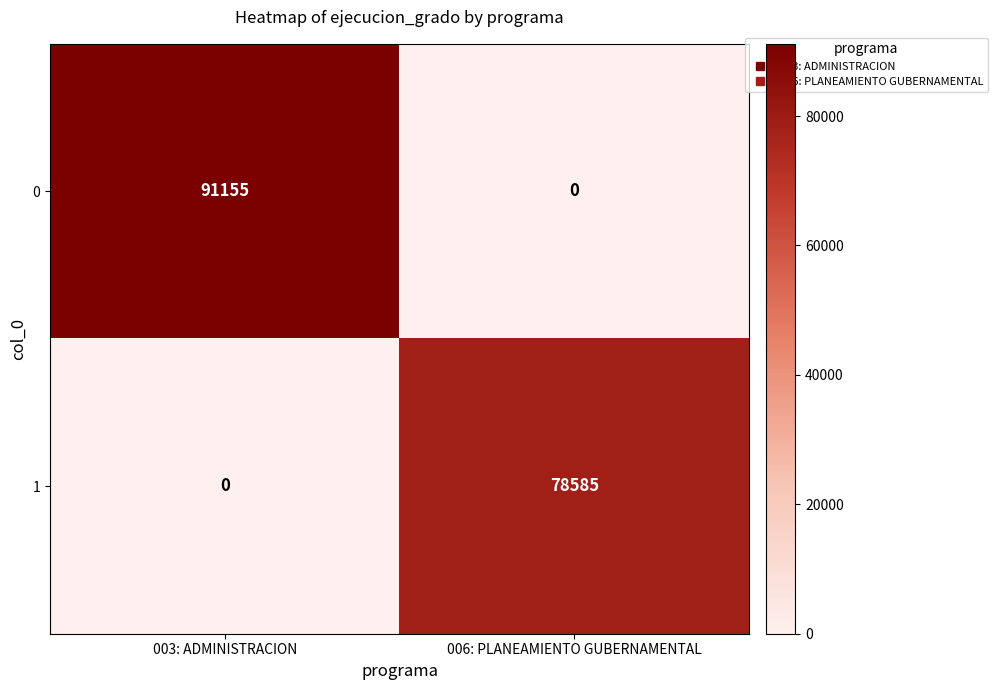

The value of 0 at 003: ADMINISTRACION is 31280. True or false?

False